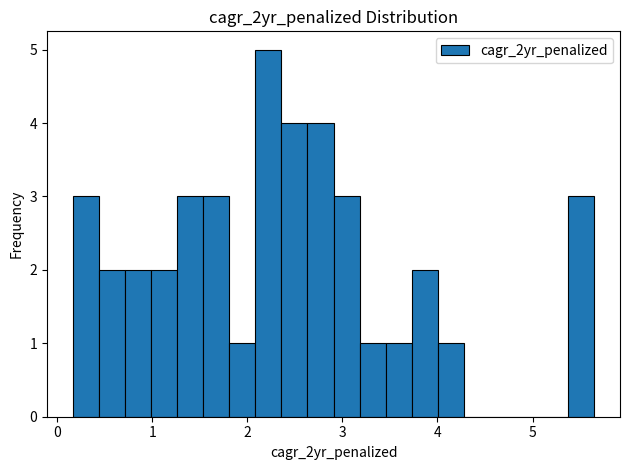

Around what value on the x-axis is the tallest bar? Give the approximate position of its centre, as read against the axis.

2.2